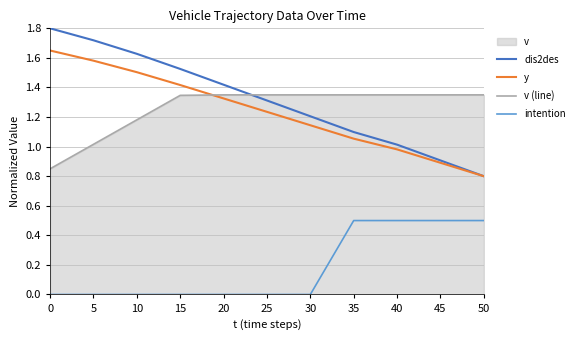

How many lines are shown in the chart?

4